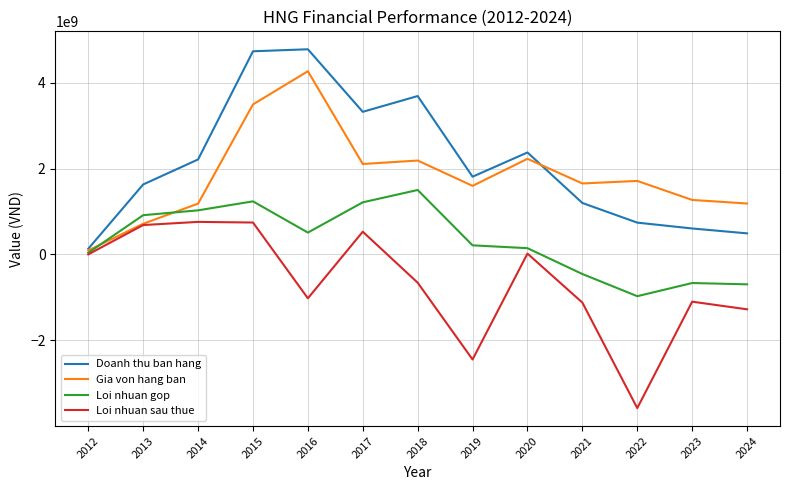

What is the smallest value displayed?

-3576449702